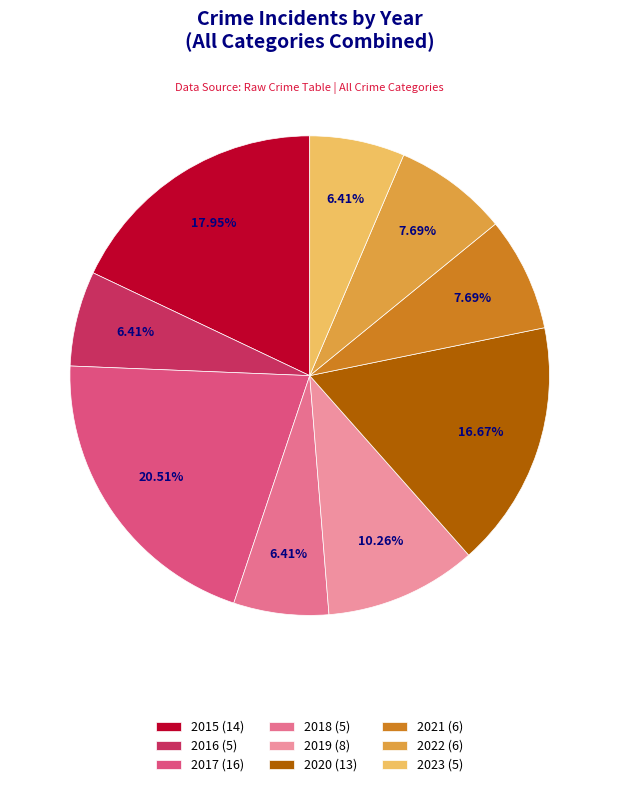

What is the ratio of the value at 2016 to the value at 2023?

1.0